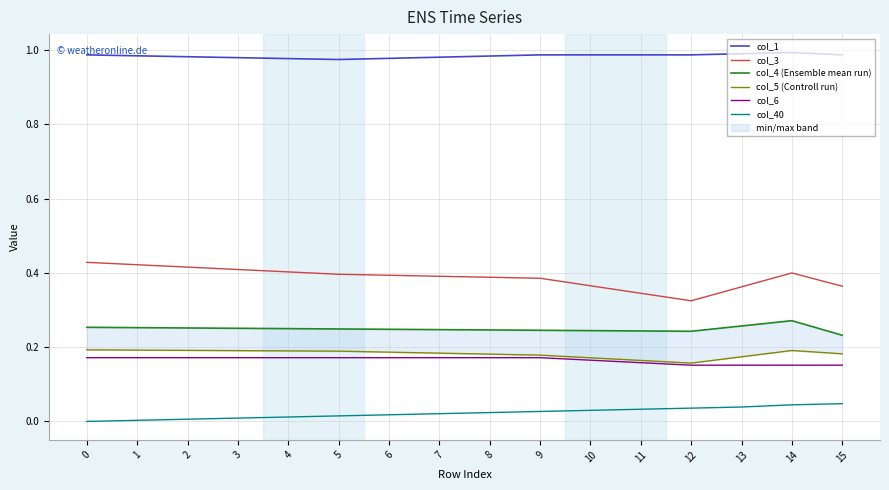

The col_1 series shows 1.6 at 9. True or false?

False